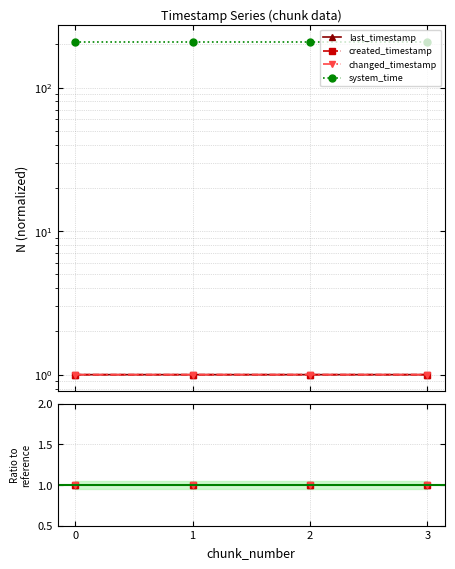

Reading left to right, transcribe all the data shown in this chart.

last_timestamp: 0=1.0	1=1.0	2=1.0	3=1.0
created_timestamp: 0=1.0	1=1.0	2=1.0	3=1.0
changed_timestamp: 0=1.0	1=1.0	2=1.0	3=1.0
system_time: 0=208.4	1=208.4	2=208.3	3=208.3